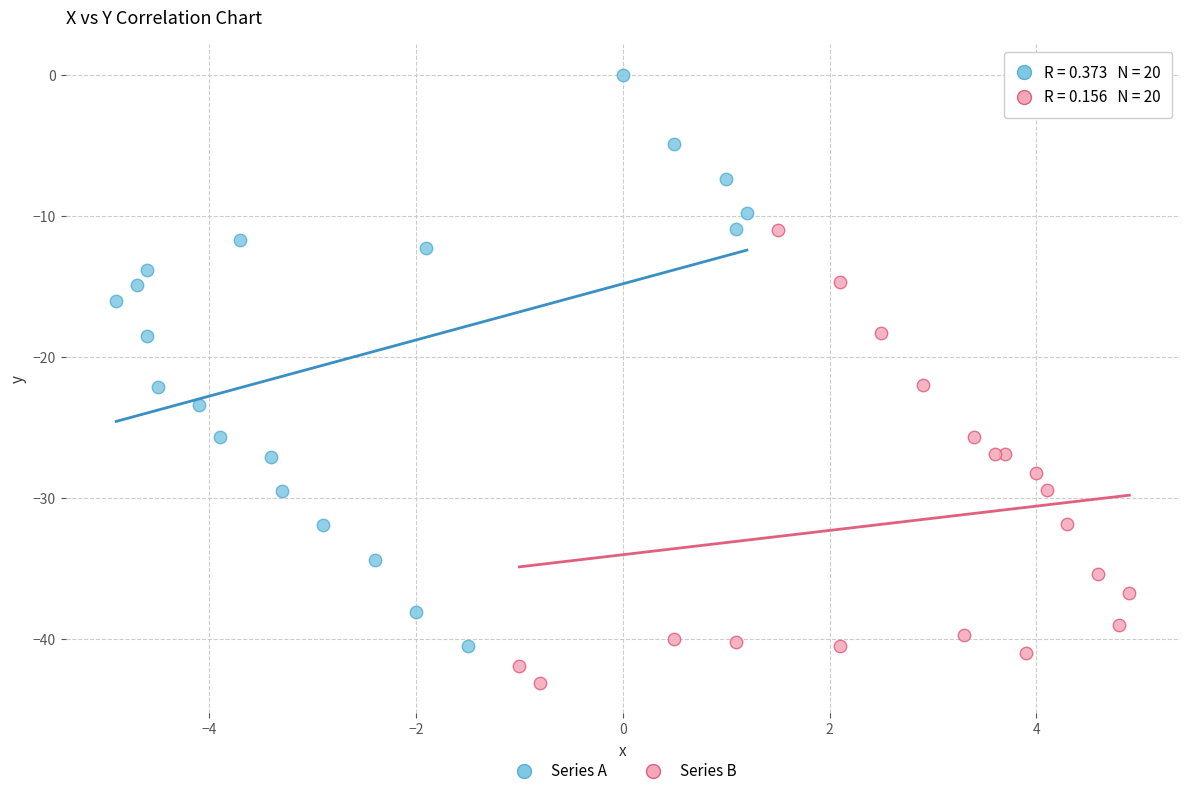

Which series contains the lowest Y value?

Series B